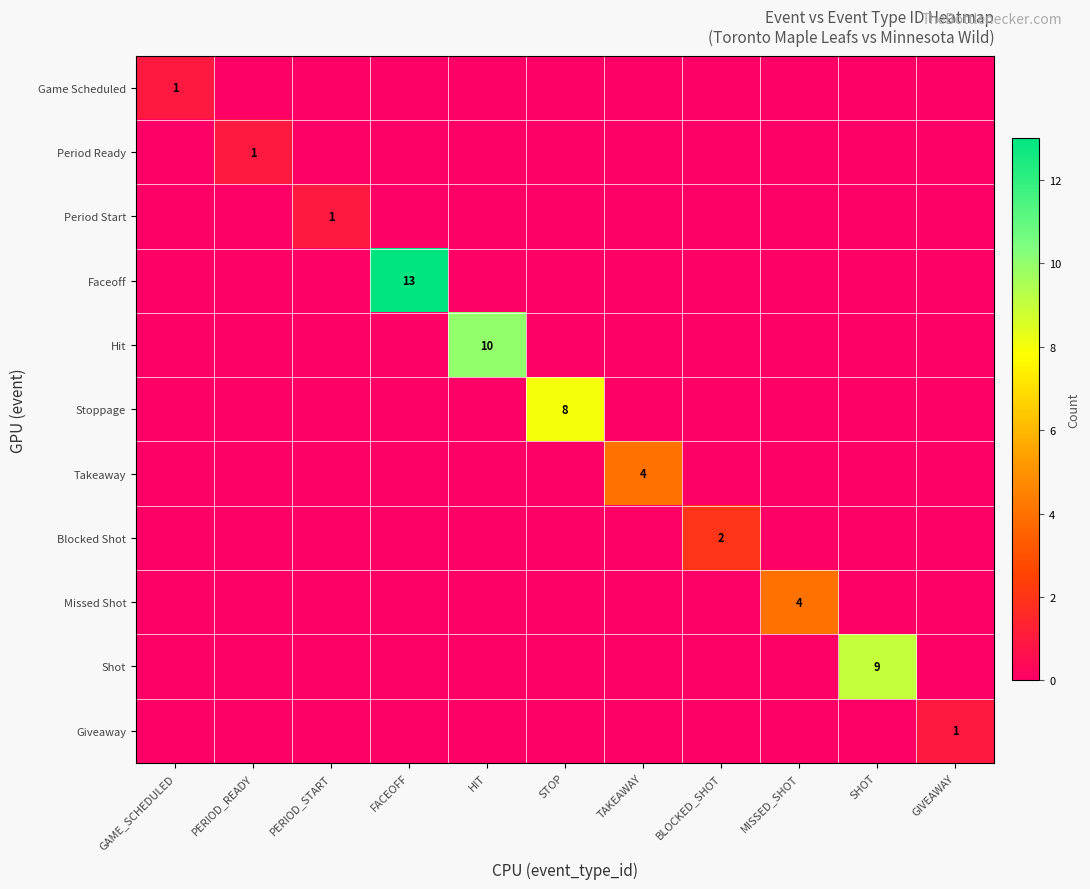

What is the difference between the maximum and minimum values in the Hit series?

10